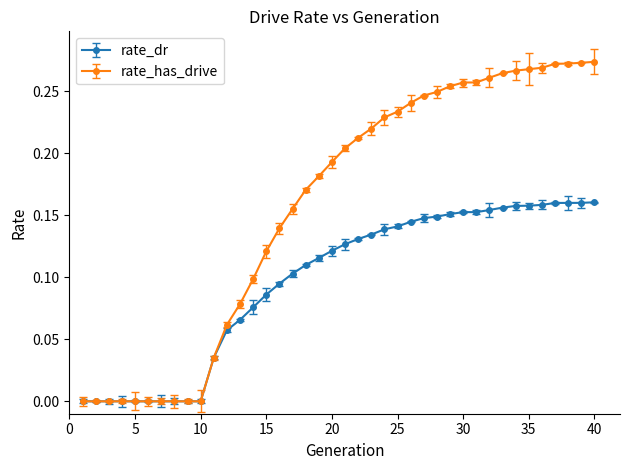

Which series has the largest range (max minus min)?

rate_has_drive